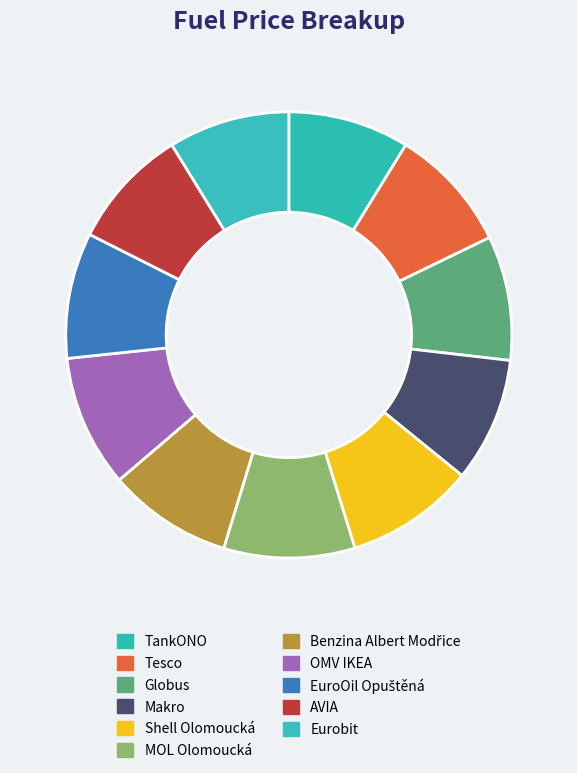

What percentage is the TankONO slice, to the nearest percent?

9%